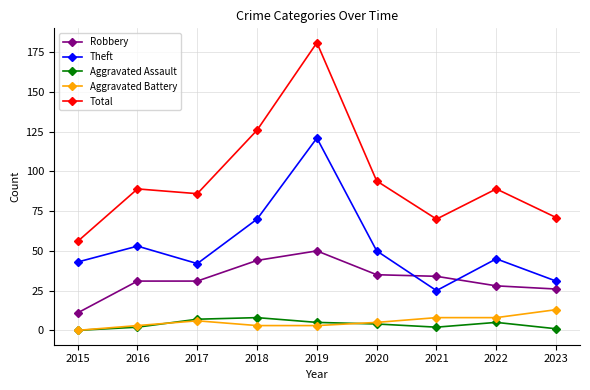

What is the value of the Total point at the 5th from the left?

181